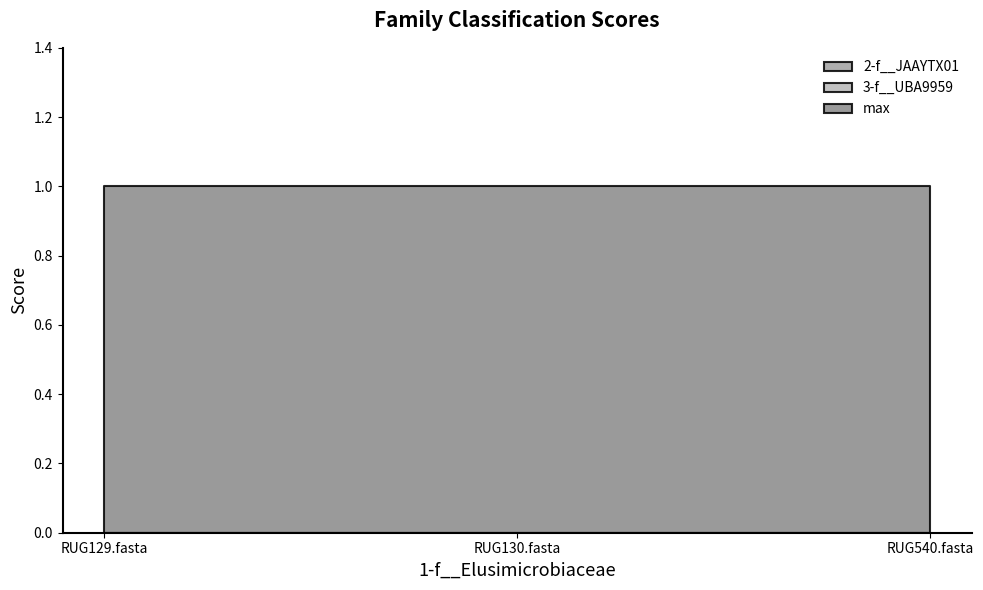

What is the total value across all series at RUG540.fasta?

1